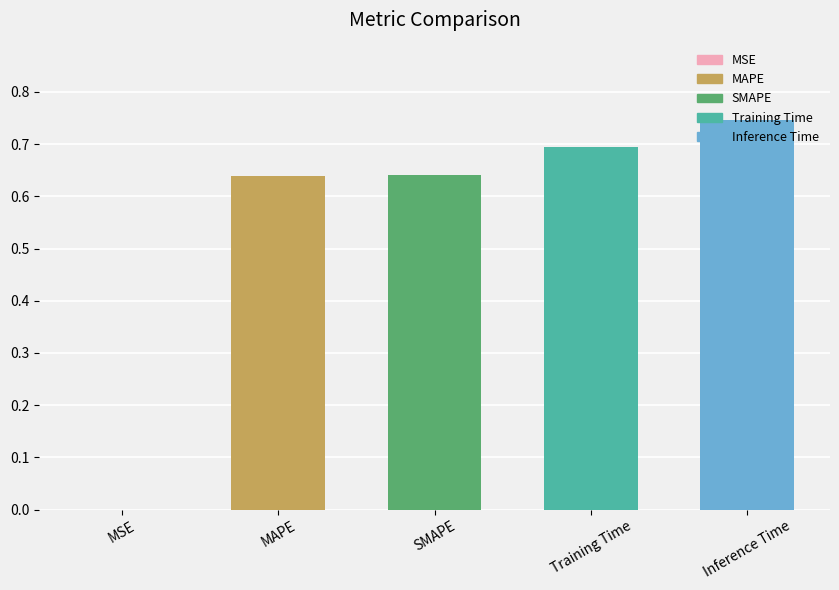

True or false: the data shows 1.0 at Inference Time.

False